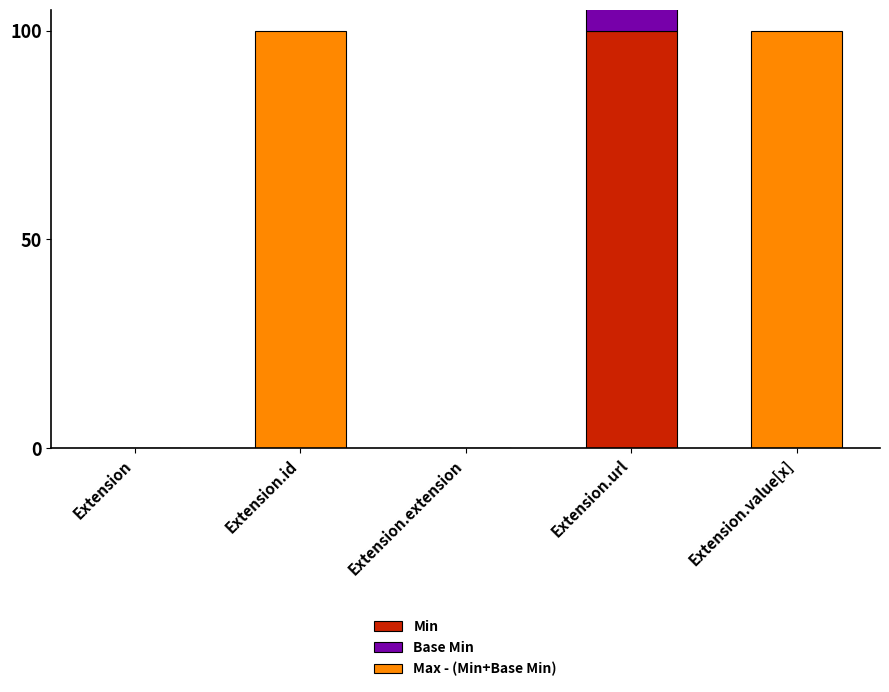

What position from the right is Extension?

5